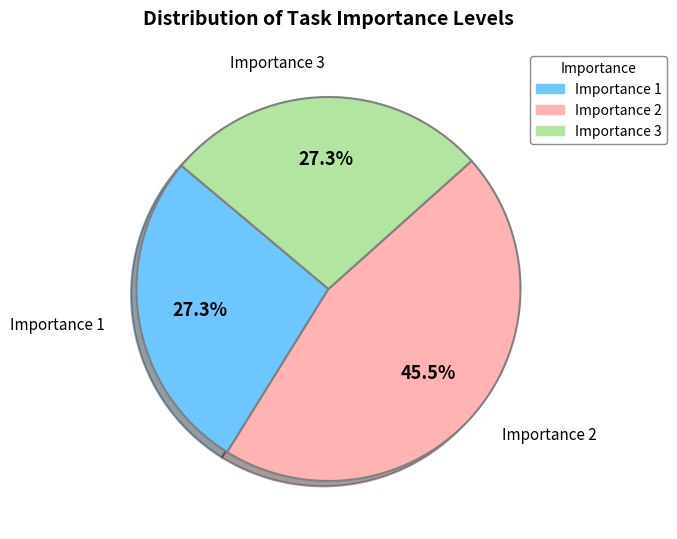

Is there any slice that represents more than half of the pie?

No